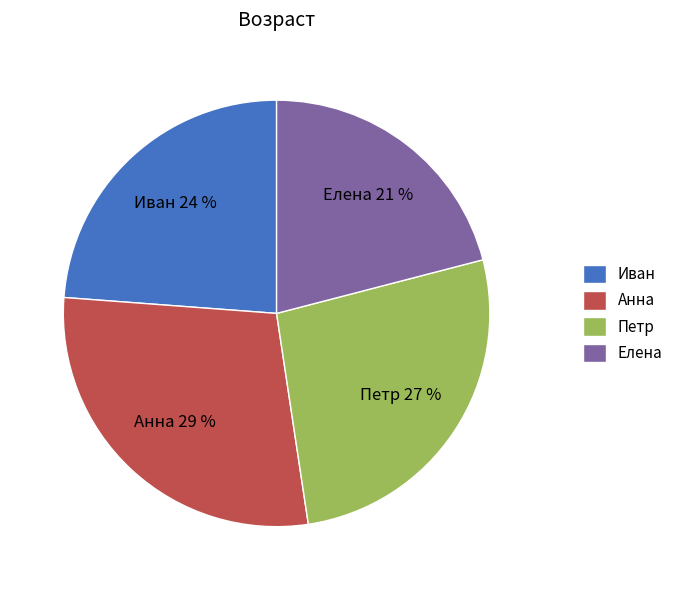

Which slice is the smallest?

Елена